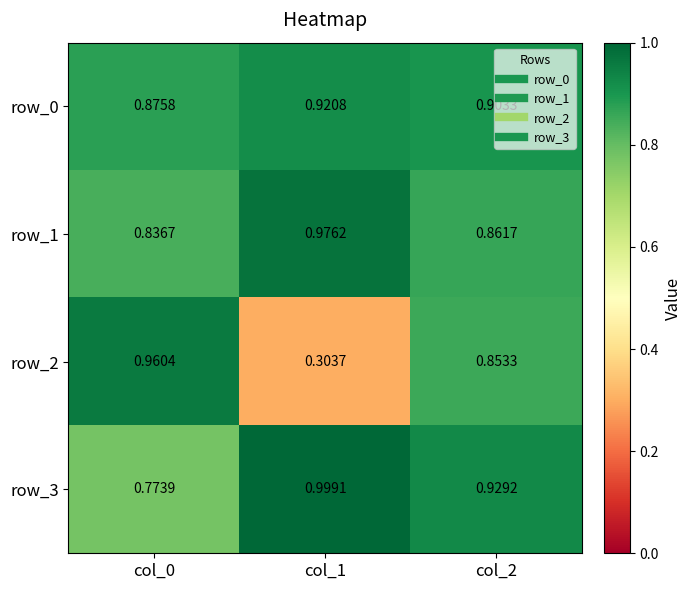

Which series has the largest total across all categories?

row_3